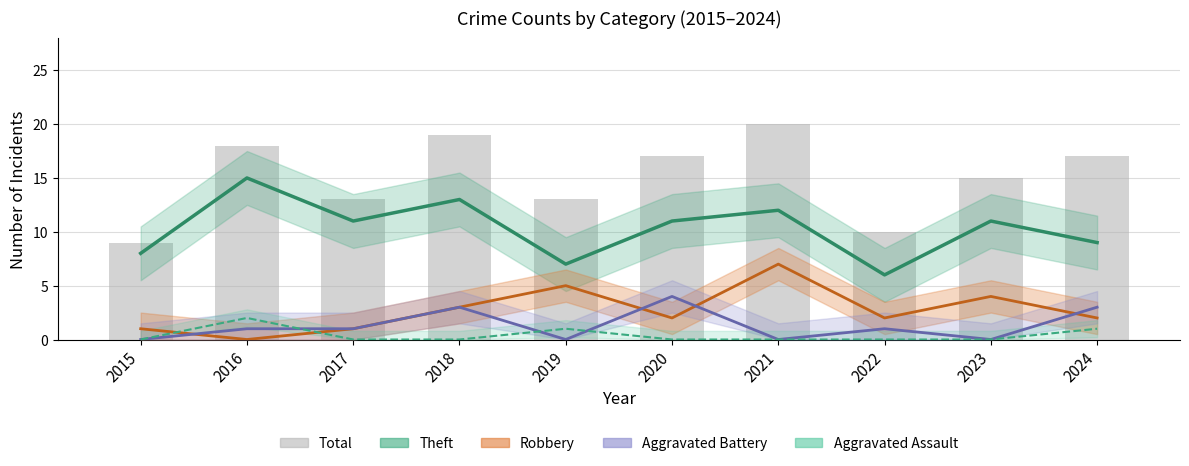

Rank the series at 2018 from lowest to highest value.

Aggravated Assault, Robbery, Aggravated Battery, Theft, Total